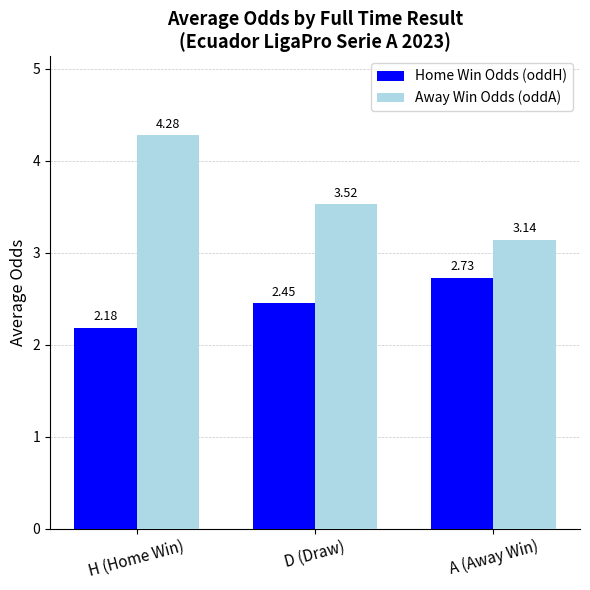

How many data points does each series have?

3